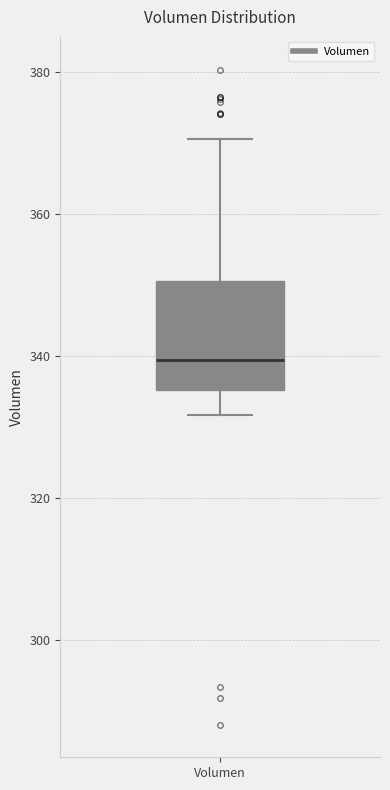

Where does the upper whisker of the box for Volumen end on the y-axis? The values are not printed on the chart, so give them approximately, as read against the axis.

370